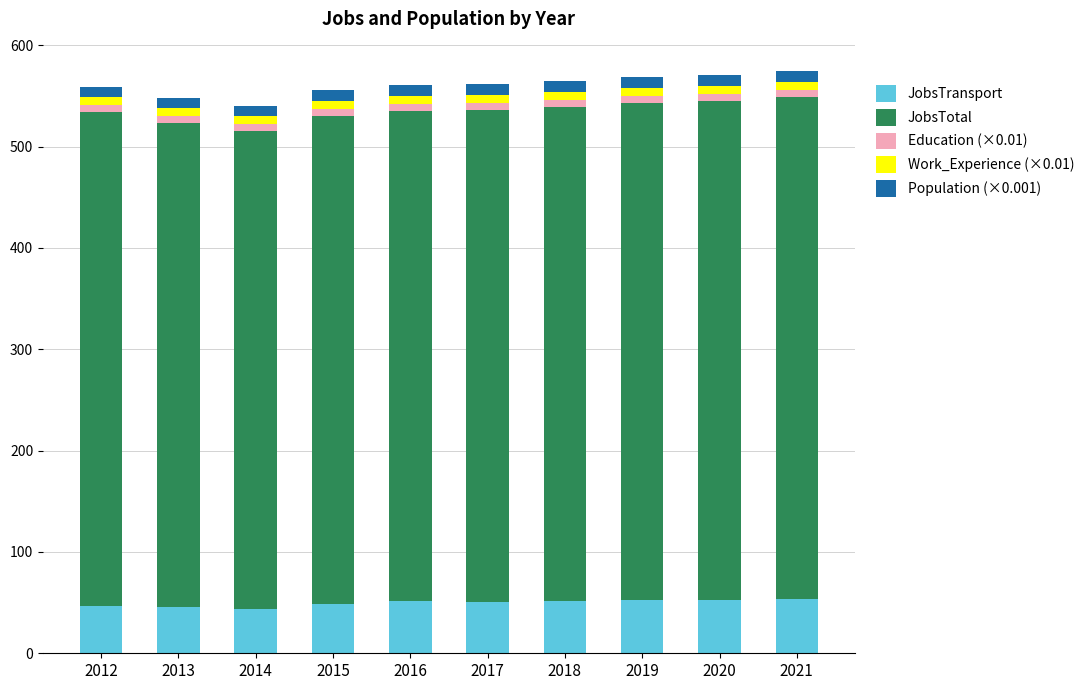

The JobsTransport series shows 21.3 at 2018. True or false?

False